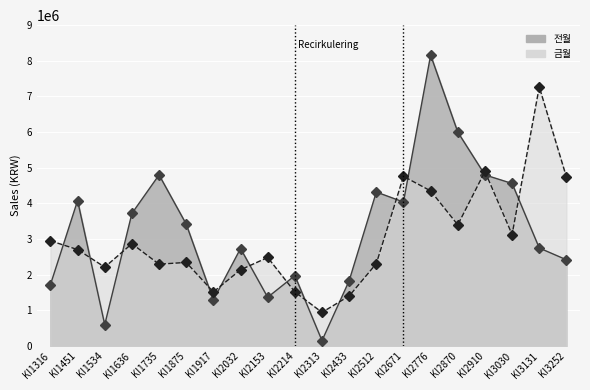

How many interior local valleys does the 전월 series have?

5